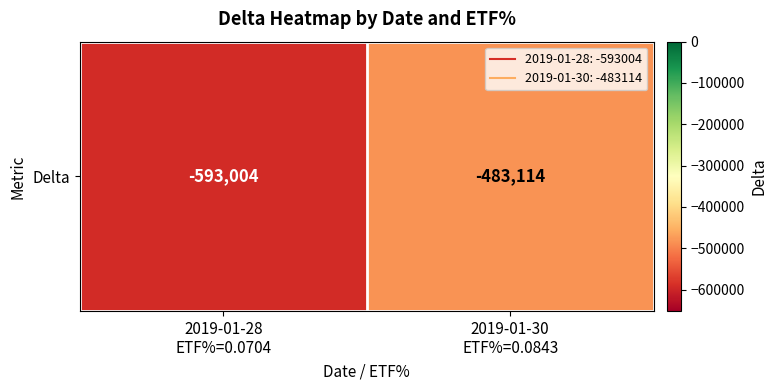

Where is the data nearest to the value -538059?

2019-01-28
ETF%=0.0704